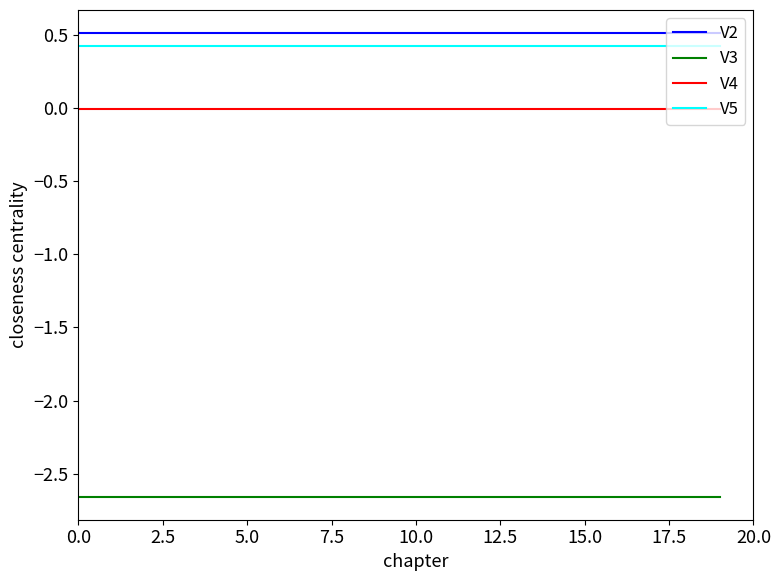

What is the lowest value of the V5 series?

0.4